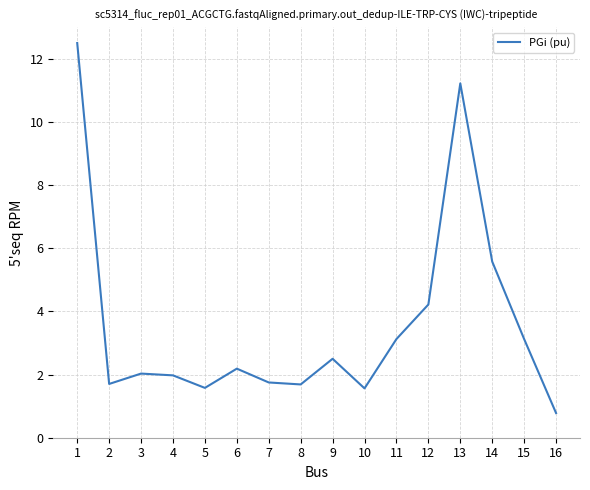

How many lines are shown in the chart?

1